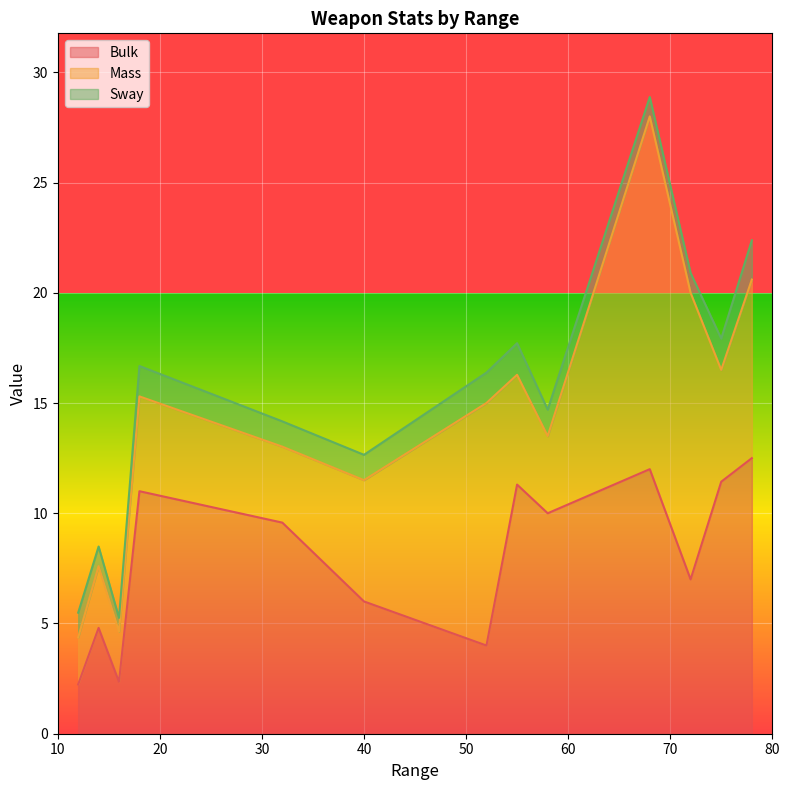

Which series changed the most between 12 and 14?

Bulk